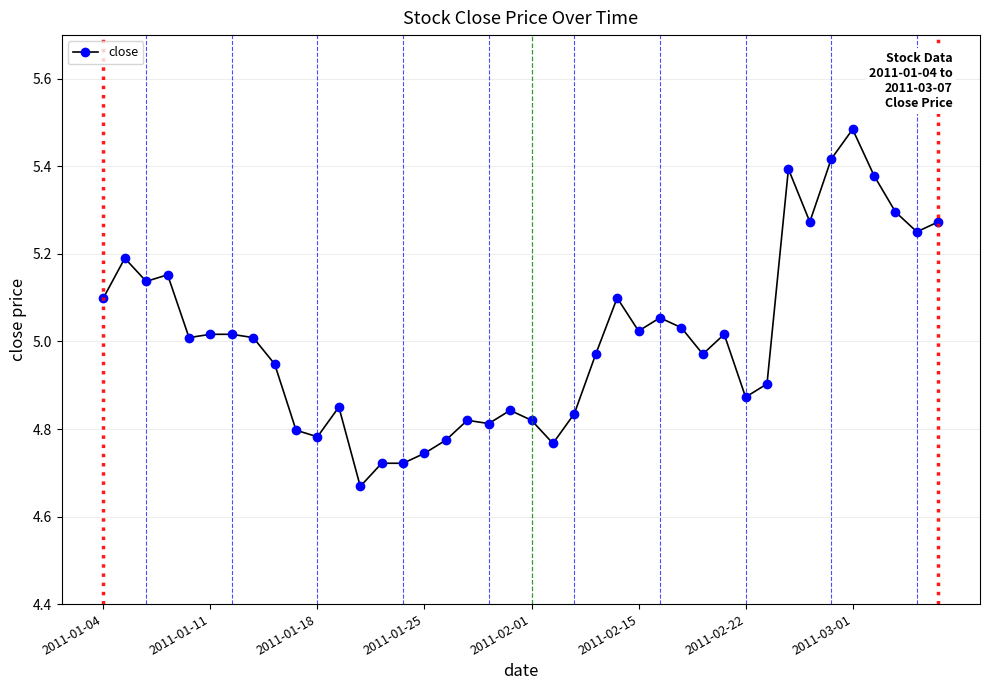

What is the difference between the second highest and second lowest values?

0.7